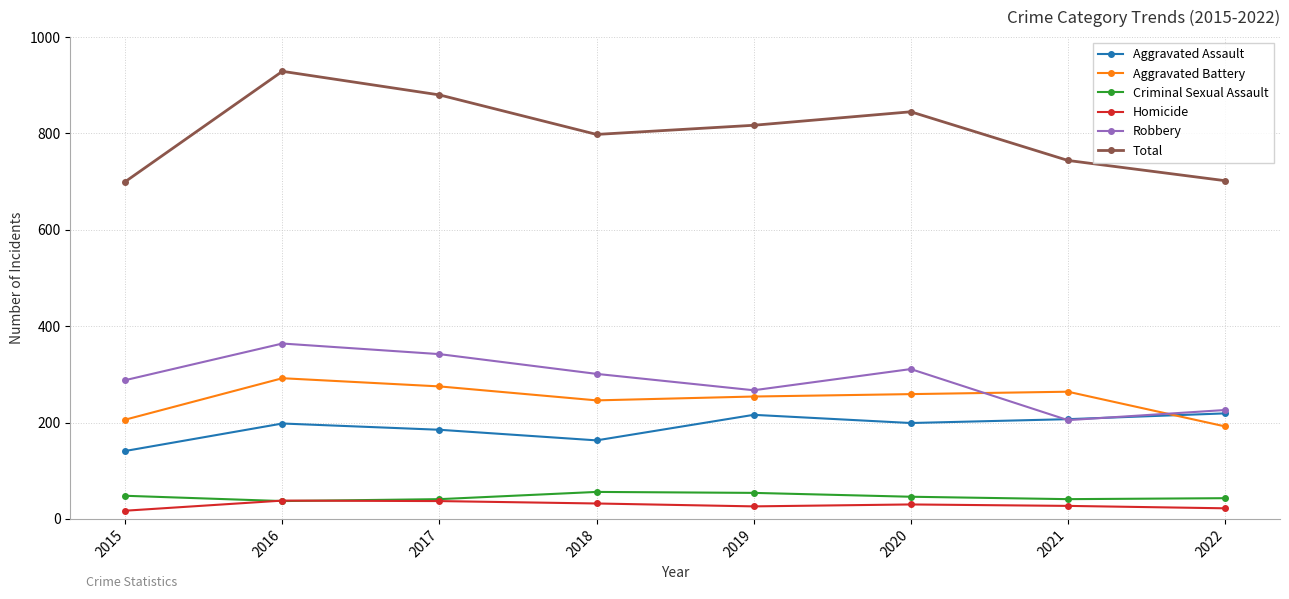

In Robbery, how many points are lower than both neighbors (excluding endpoints)?

2